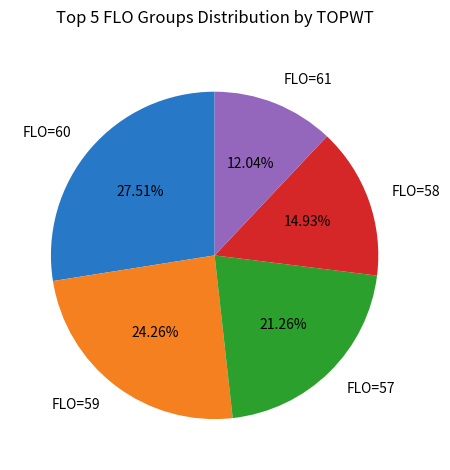

Rank the categories by value from highest to lowest.

FLO=60, FLO=59, FLO=57, FLO=58, FLO=61